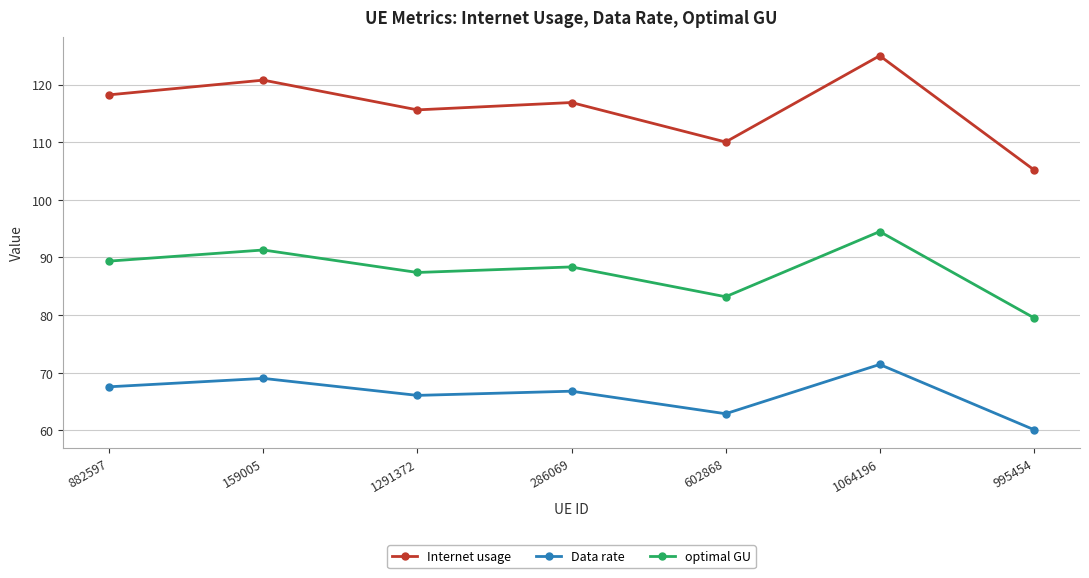

Reading left to right, extract all data points from this chart.

Internet usage: 118.2	120.8	115.6	116.9	110.0	125.0	105.2
Data rate: 67.6	69.0	66.1	66.8	62.9	71.4	60.1
optimal GU: 89.4	91.3	87.4	88.4	83.2	94.5	79.5